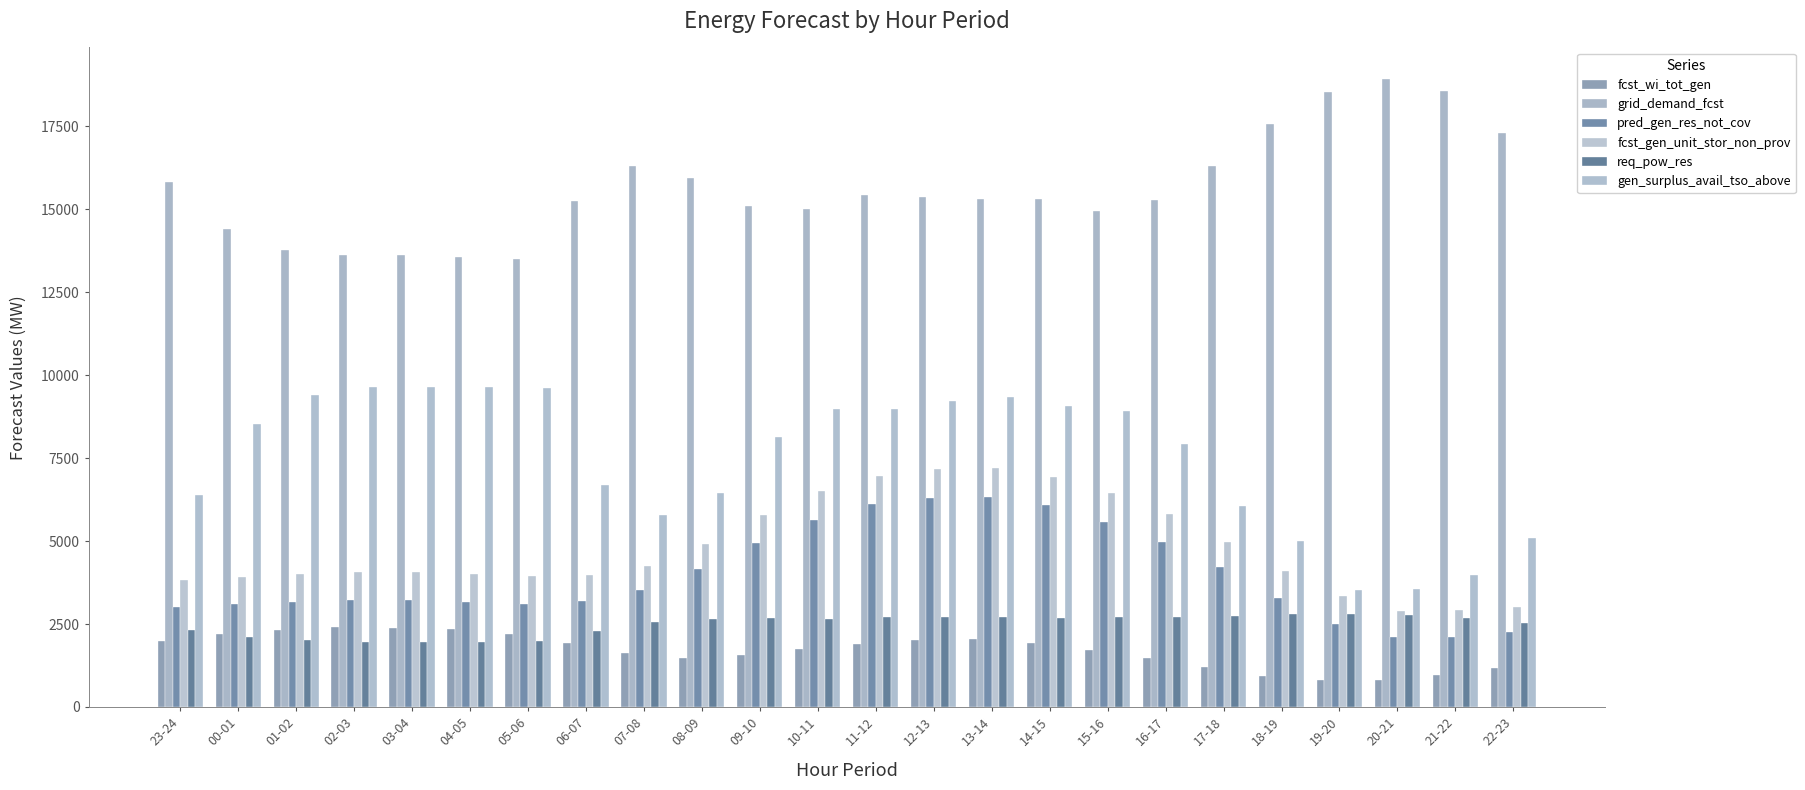

What is the value of the fcst_gen_unit_stor_non_prov bar at the 1st from the left?

3834